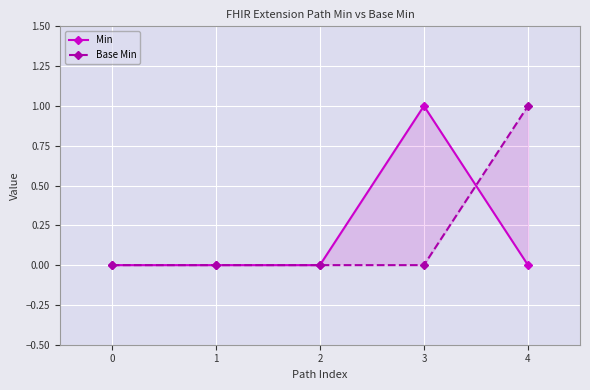

What is the sum of the Min values at 4 and 3?

1